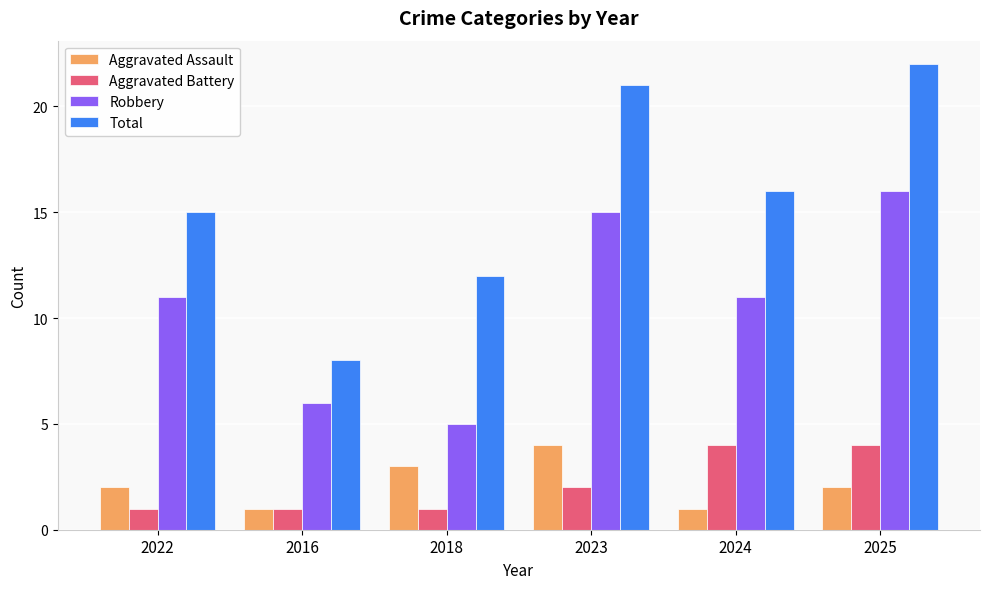

At how many categories does at least one series exceed 11?

5